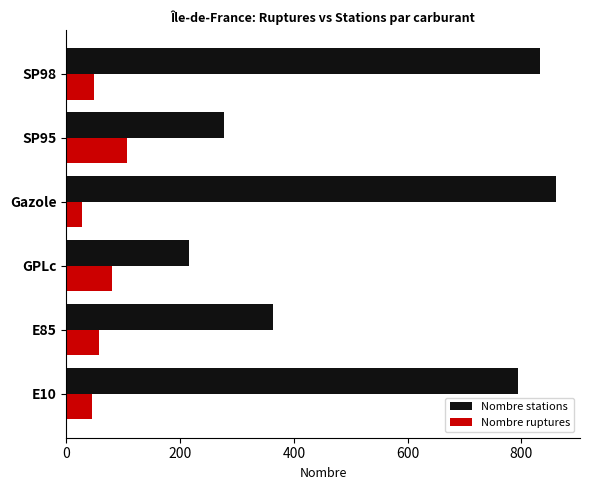

Is the value of Nombre stations at E85 greater than the value of Nombre ruptures at SP95?

Yes